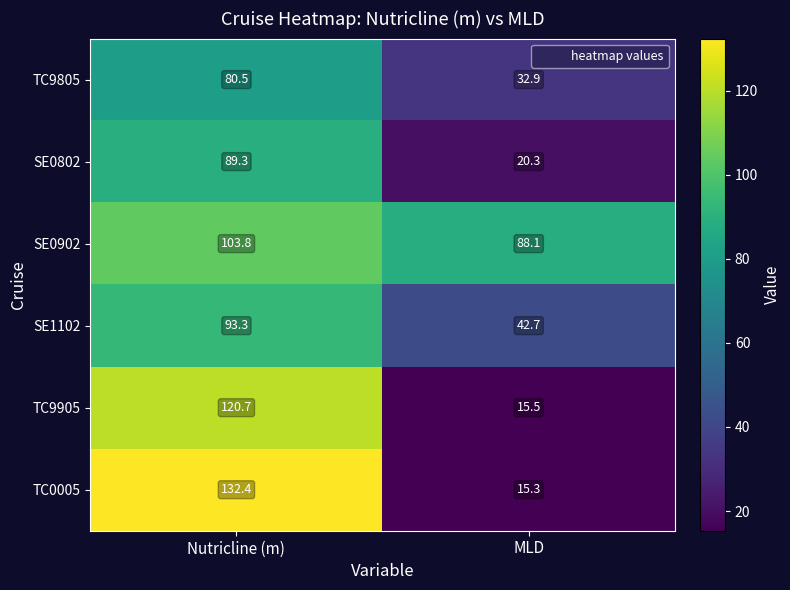

What is the difference between the highest and lowest values at MLD?

72.8